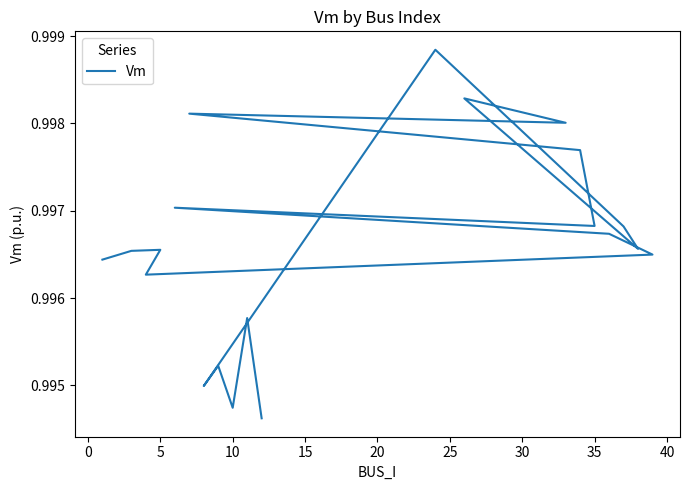

True or false: the data shows 0.3 at 10.

False